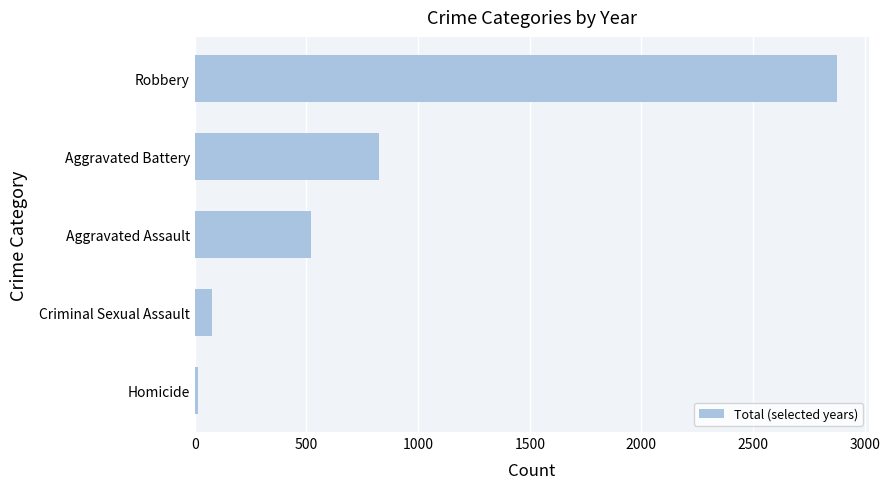

Rank the categories by value from highest to lowest.

Robbery, Aggravated Battery, Aggravated Assault, Criminal Sexual Assault, Homicide